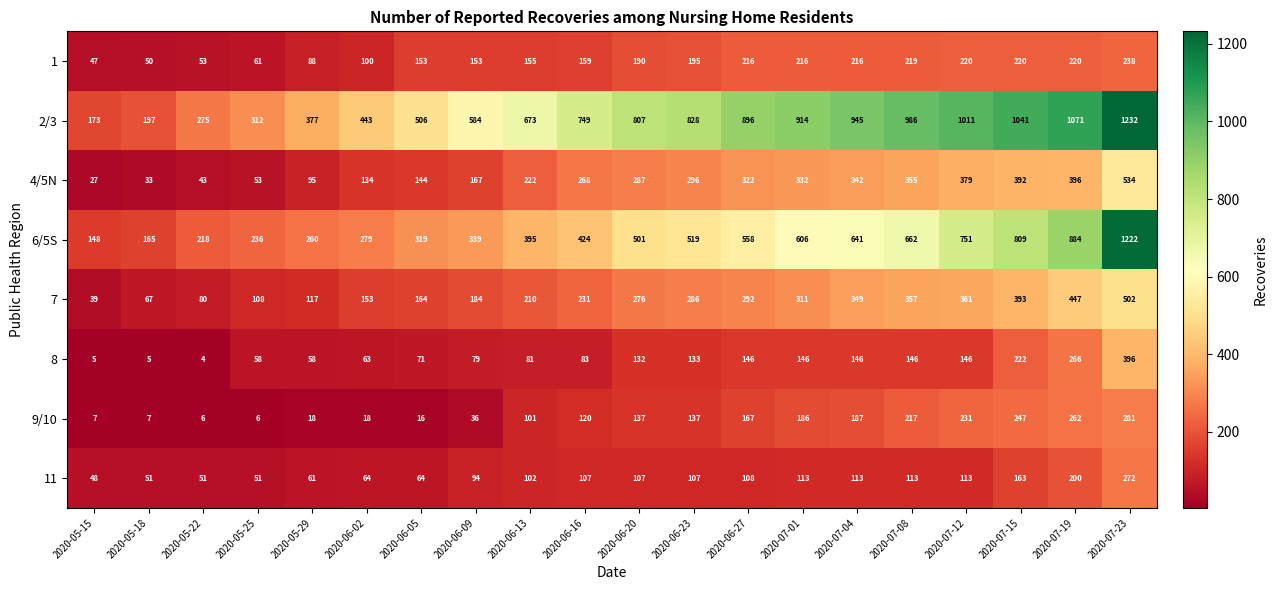

What is the smallest value displayed?

4